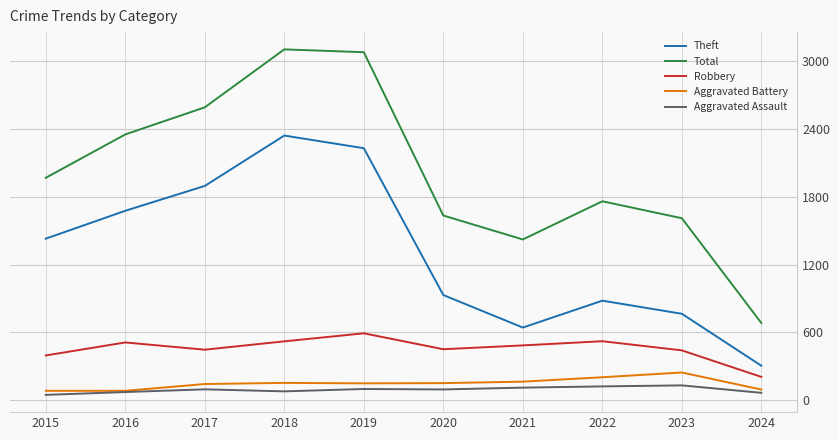

Which series has the largest total across all categories?

Total